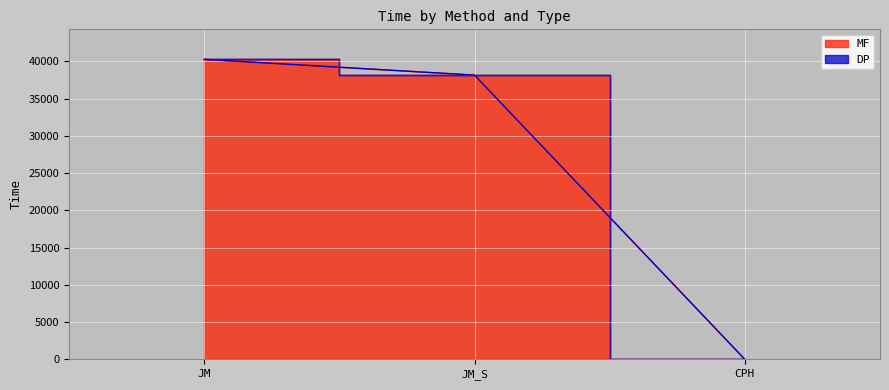

What is the difference between the MF values at JM_S and CPH?

38161.3